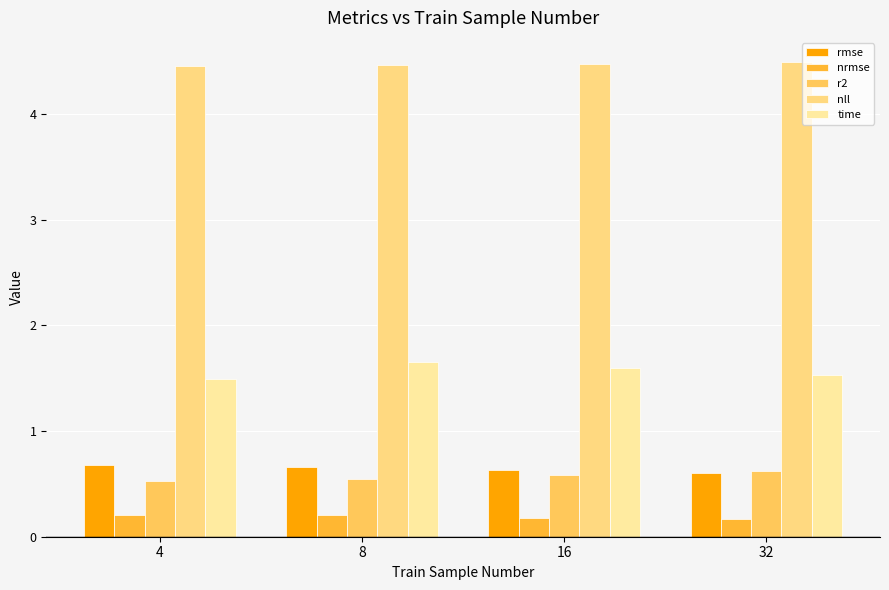

At which label does rmse reach its minimum?

32